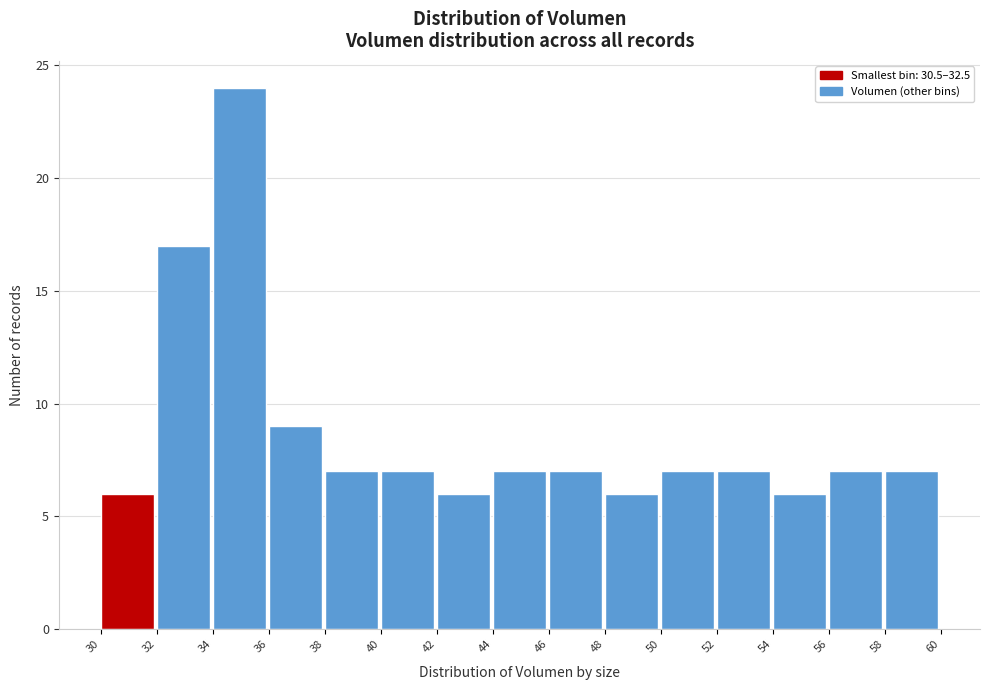

Reading left to right, extract all data points from this chart.

30=6	32=17	34=24	36=9	38=7	40=7	42=6	44=7	46=7	48=6	50=7	52=7	54=6	56=7	58=7